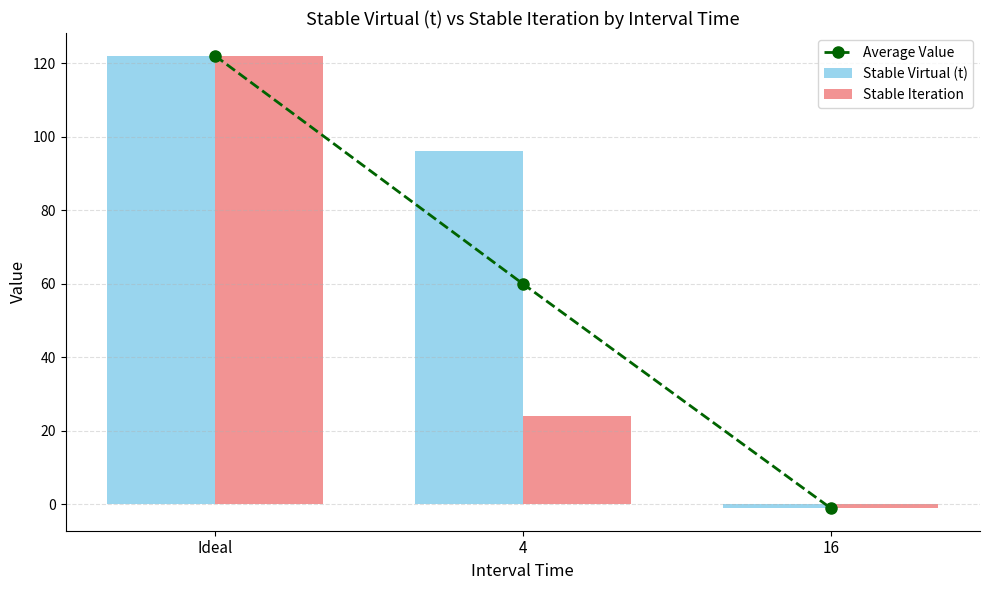

Which category has the highest value across all series?

Ideal